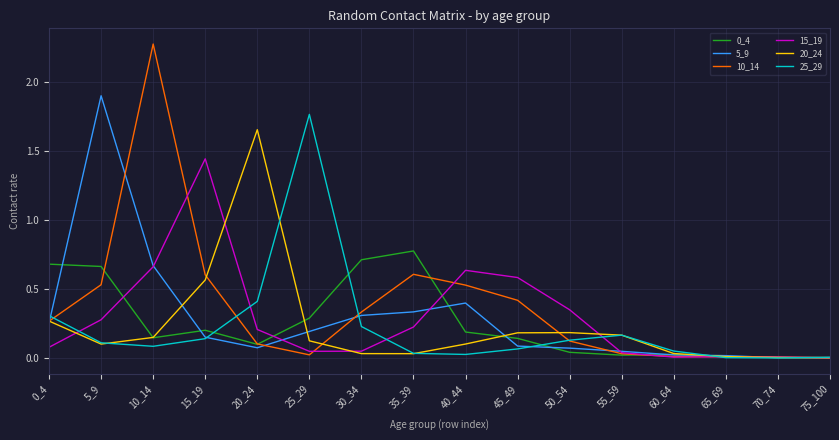

True or false: 15_19 has a value of 0.0 at 65_69.

True